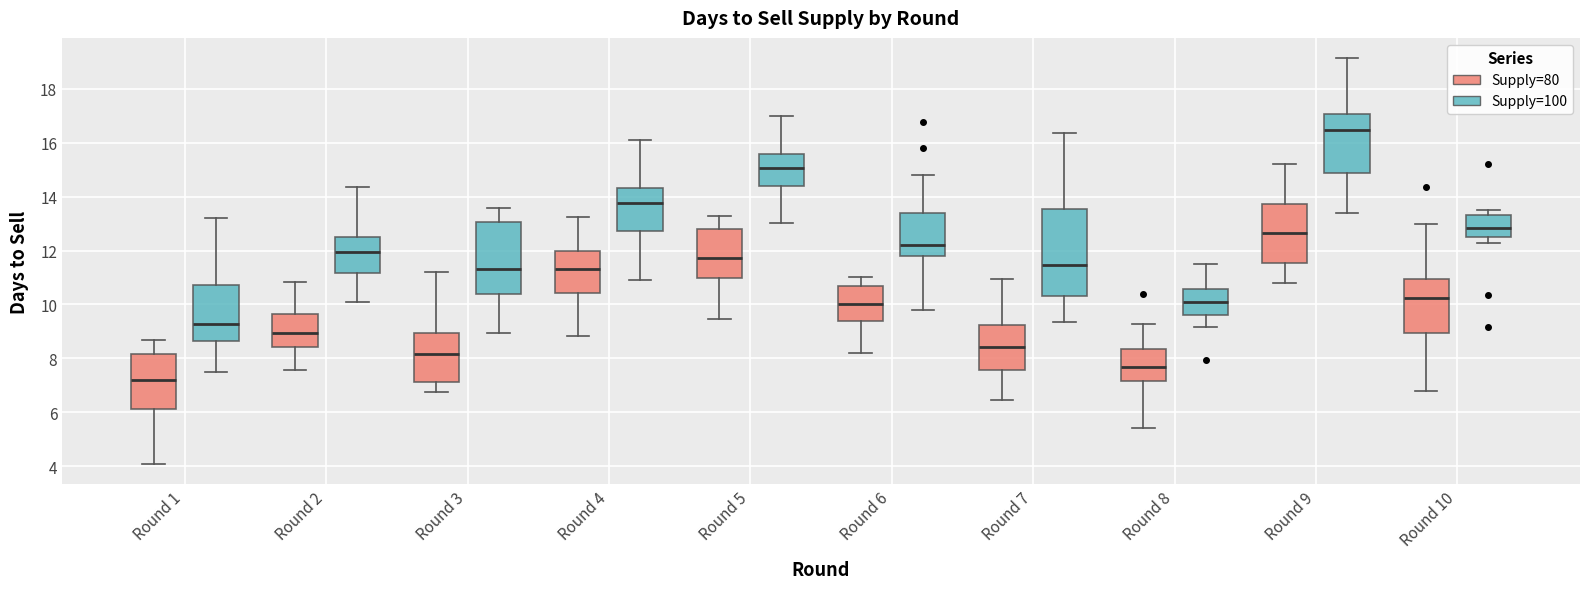

Where does the lower whisker of the box for Round 7 (Supply=80) end on the y-axis? The values are not printed on the chart, so give them approximately, as read against the axis.

6.4